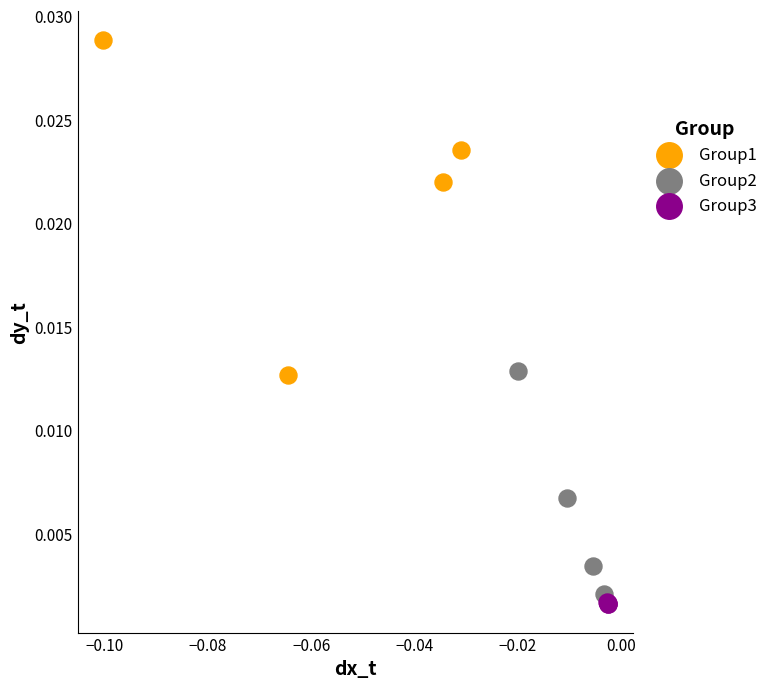

Which series has the largest Y range (max minus min)?

Group1